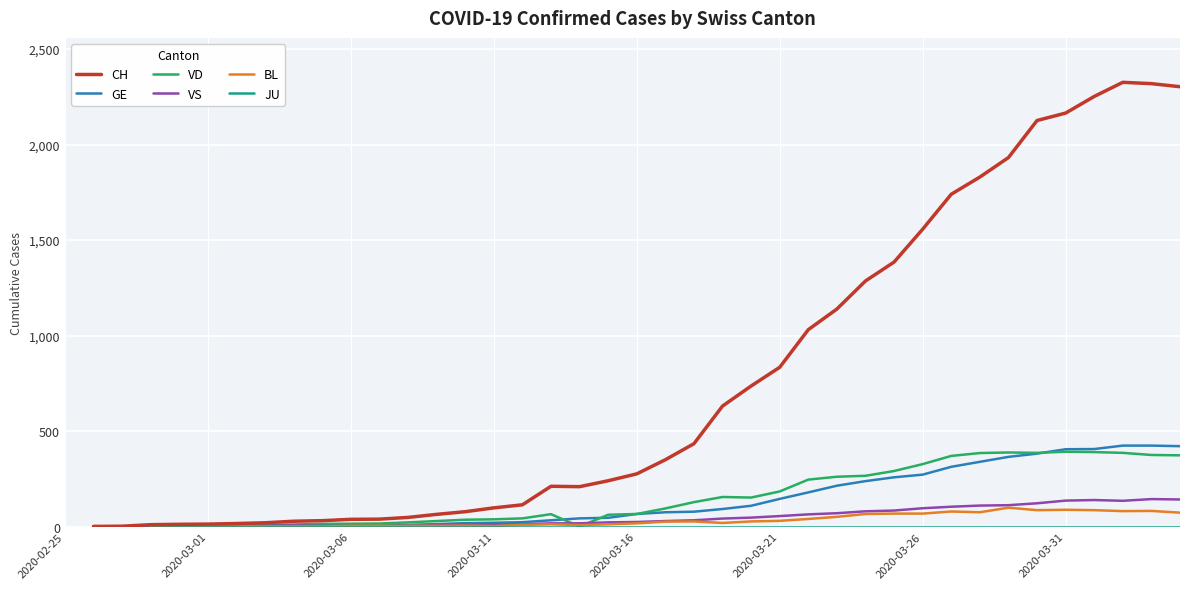

What are all the series names shown in the legend?

CH, GE, VD, VS, BL, JU